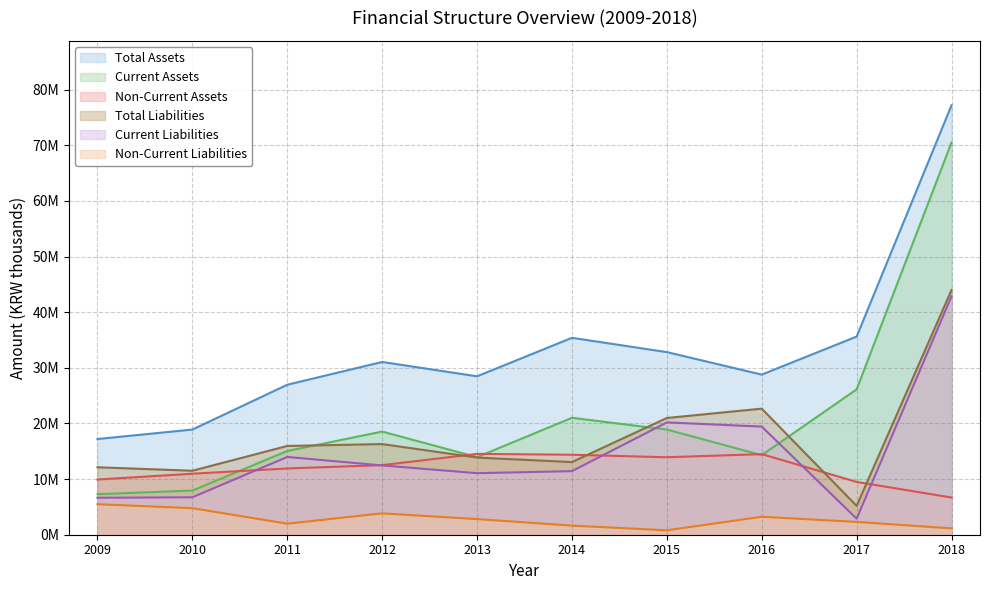

Reading left to right, extract all data points from this chart.

Total Assets: 2009=17206887	2010=18907599	2011=26966523	2012=31058586	2013=28481699	2014=35400439	2015=32832038	2016=28784785	2017=35626995	2018=77208383
Current Assets: 2009=7284395	2010=7937993	2011=15054130	2012=18544647	2013=13945893	2014=21021298	2015=18903428	2016=14296567	2017=26136856	2018=70521414
Non-Current Assets: 2009=9922492	2010=10969606	2011=11912392	2012=12513939	2013=14535806	2014=14379141	2015=13928609	2016=14488217	2017=9490139	2018=6686969
Total Liabilities: 2009=12129210	2010=11501801	2011=15960705	2012=16296906	2013=13868758	2014=13064739	2015=20986211	2016=22666296	2017=5185179	2018=44003555
Current Liabilities: 2009=6644026	2010=6731197	2011=13979449	2012=12453857	2013=11063423	2014=11427946	2015=20190901	2016=19439355	2017=2885434	2018=42861258
Non-Current Liabilities: 2009=5485184	2010=4770604	2011=1981256	2012=3843049	2013=2805334	2014=1636794	2015=795310	2016=3226942	2017=2299744	2018=1142297